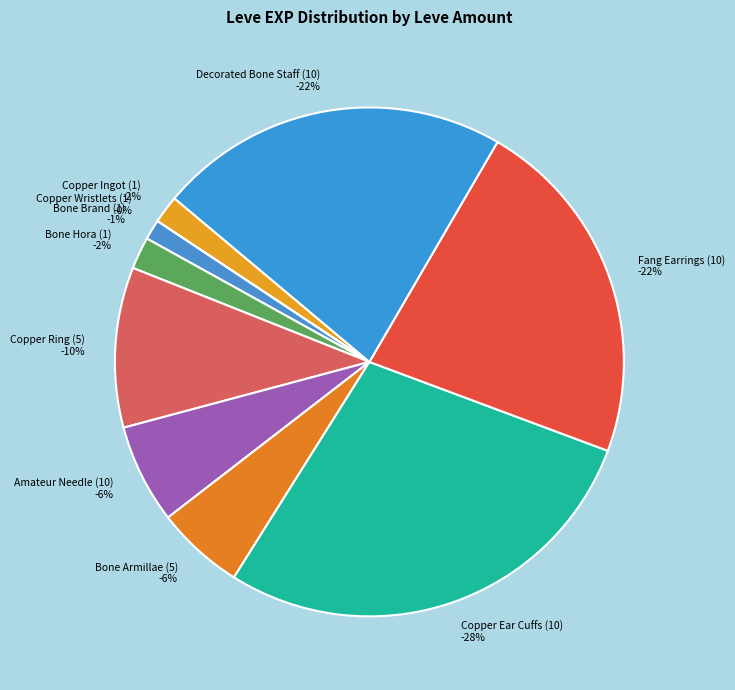

True or false: 7880_tusk accounts for 8% of the total.

False